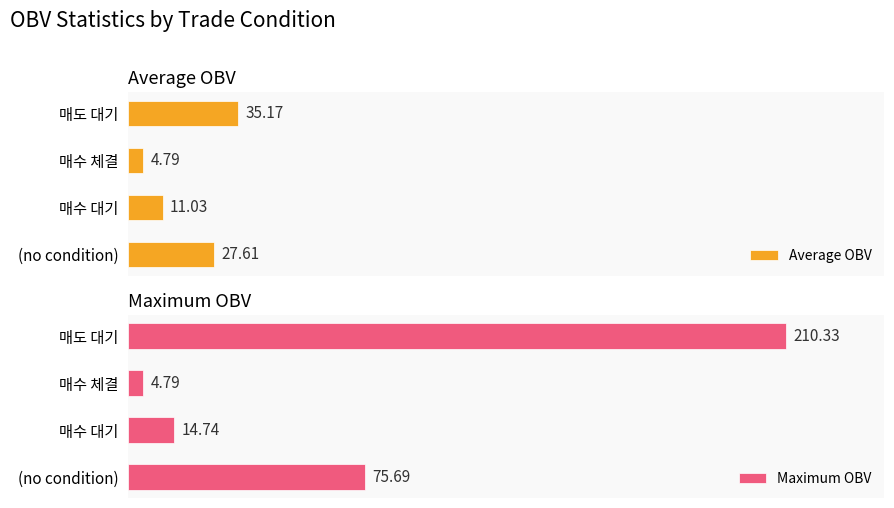

At which label is Average OBV closest to 19?

매수 대기